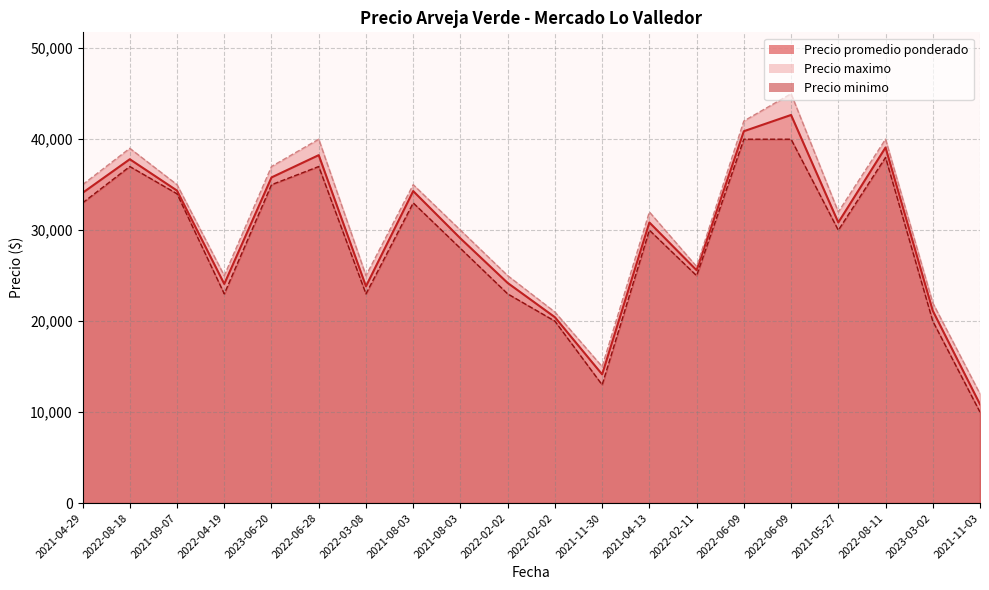

True or false: Precio promedio ponderado and Precio maximo intersect in this chart.

False